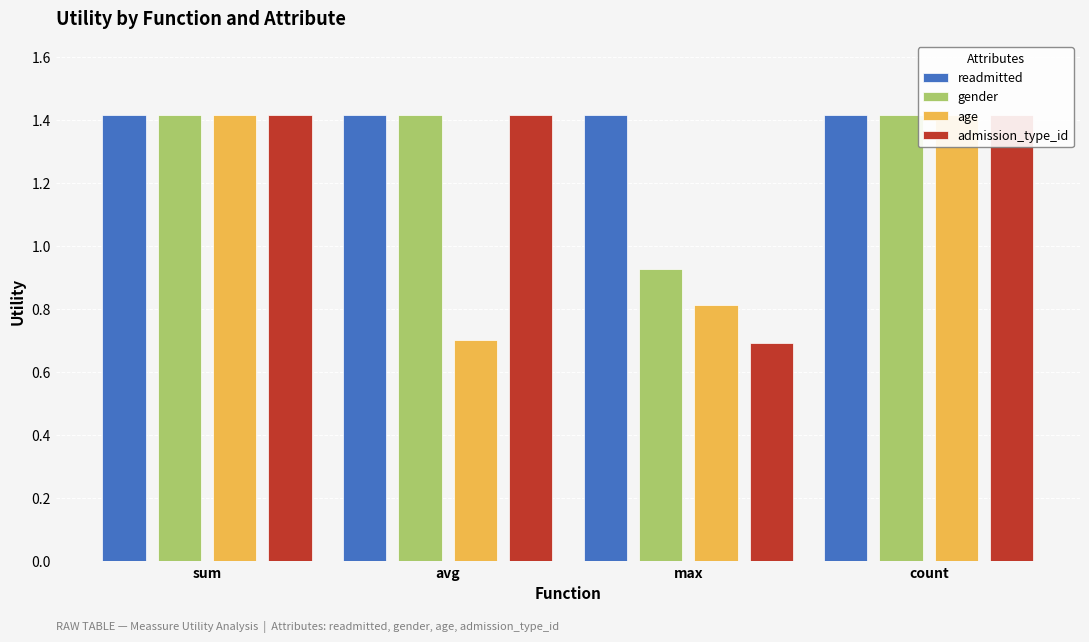

List the series in order of their peak value, lowest first.

readmitted, gender, age, admission_type_id